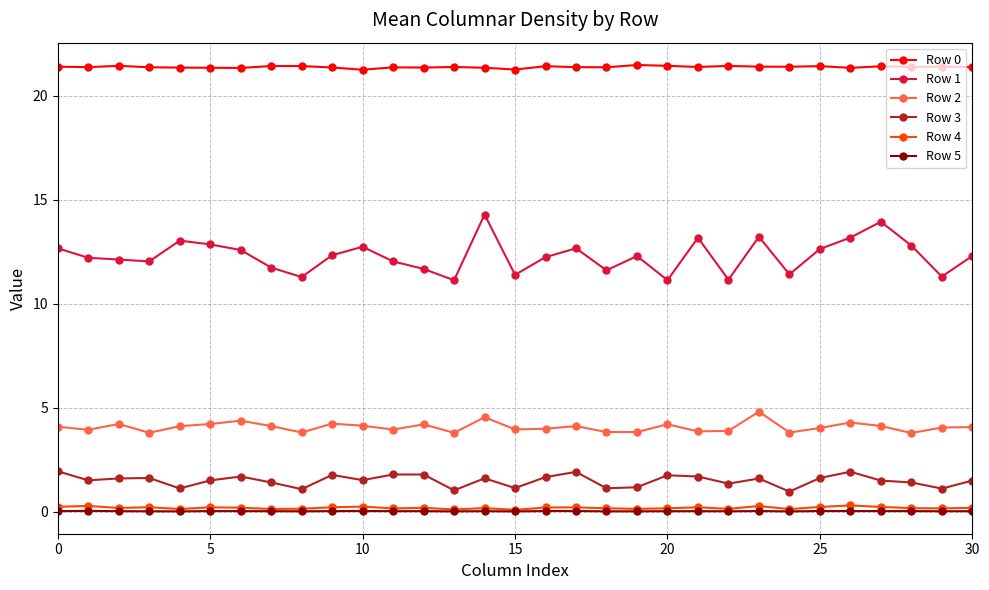

What is the sum of all Row 0 values?

662.7